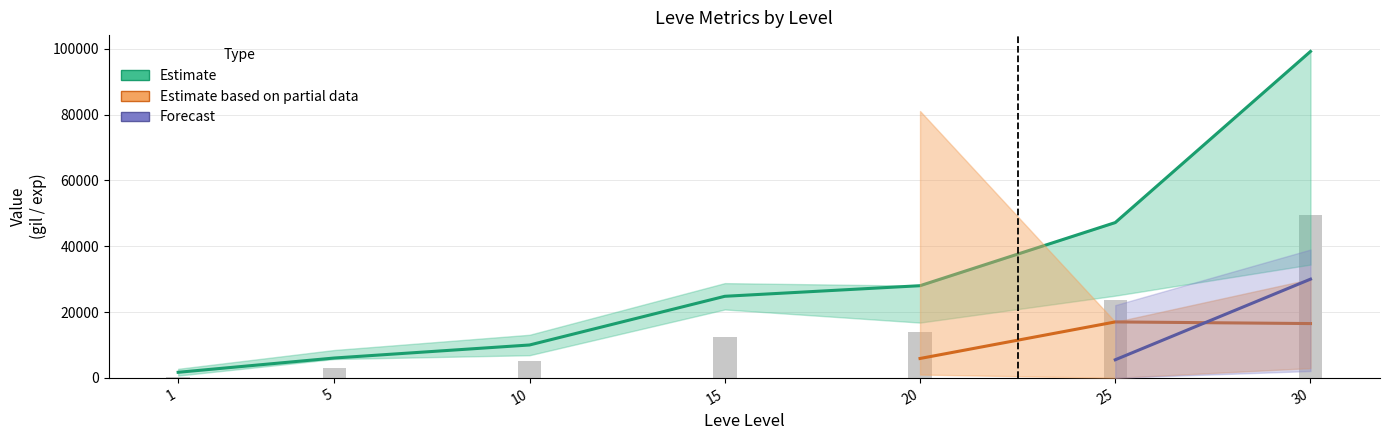

The currentAveragePriceHQ series shows 26015 at 10. True or false?

False